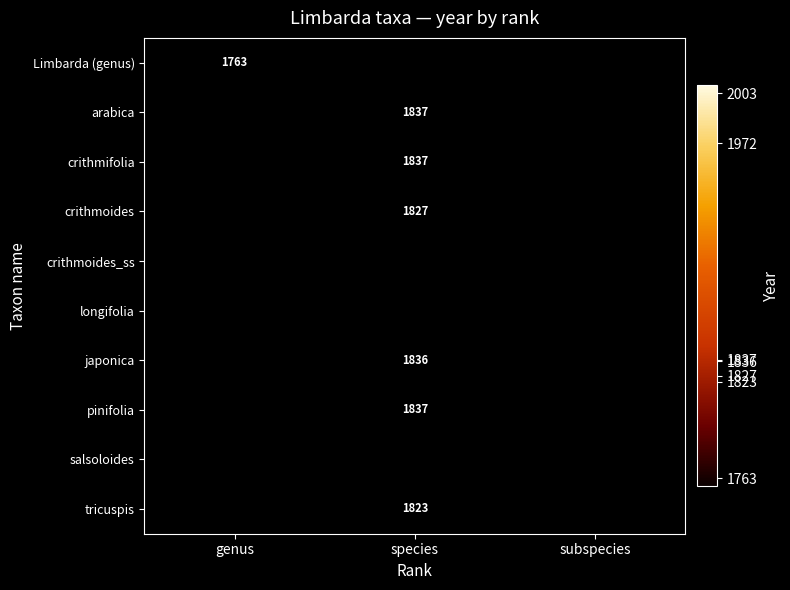

True or false: crithmifolia has a value of 1837 at species.

True